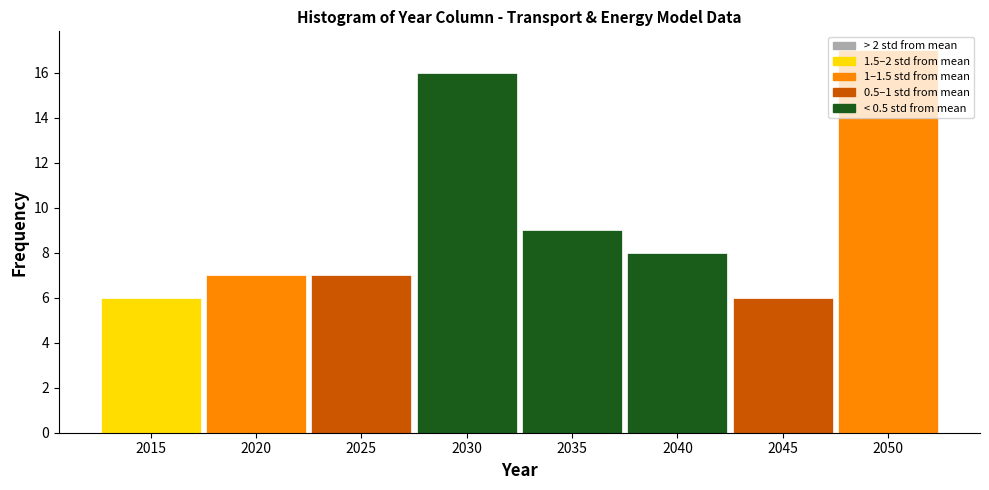

Reading left to right, list every bar in this chart as the range it spans on the x-axis followed by its height. The values are not printed on the chart, so give them approximately, as read against the axis.

2012.5 to 2017.5: 6
2017.5 to 2022.5: 7
2022.5 to 2027.5: 7
2027.5 to 2032.5: 16
2032.5 to 2037.5: 9
2037.5 to 2042.5: 8
2042.5 to 2047.5: 6
2047.5 to 2052.5: 17